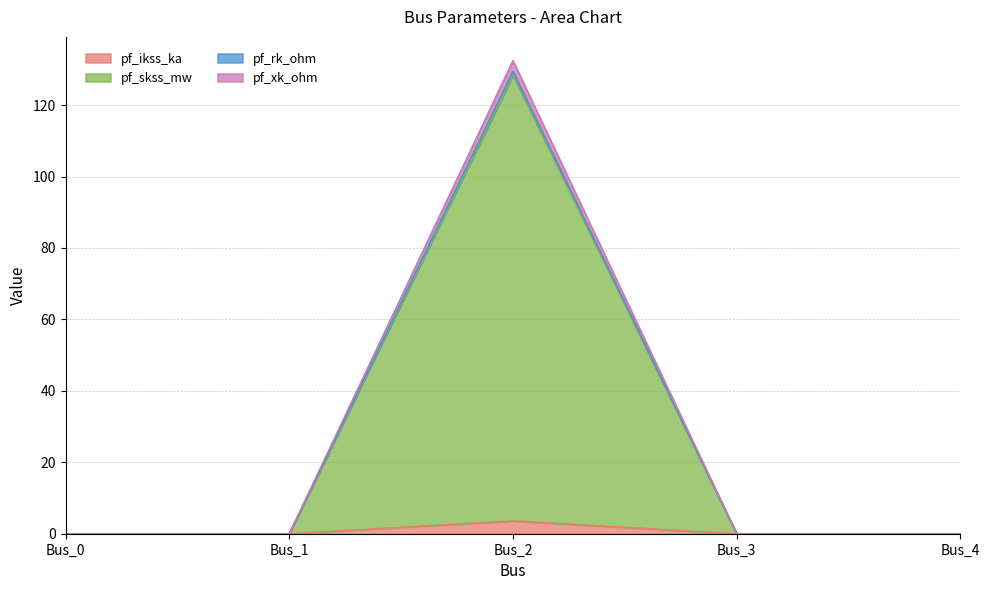

Does the chart have visible grid lines?

Yes